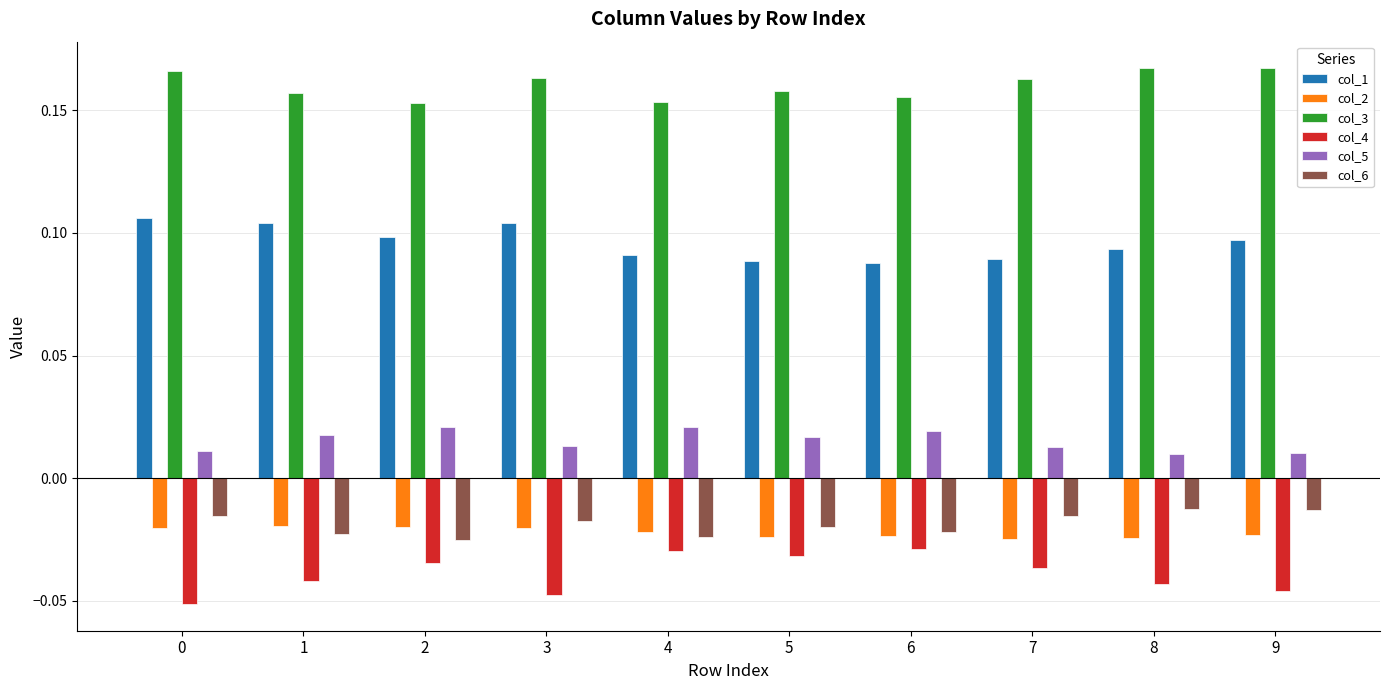

The value of col_4 at 3 is -0.1. True or false?

False